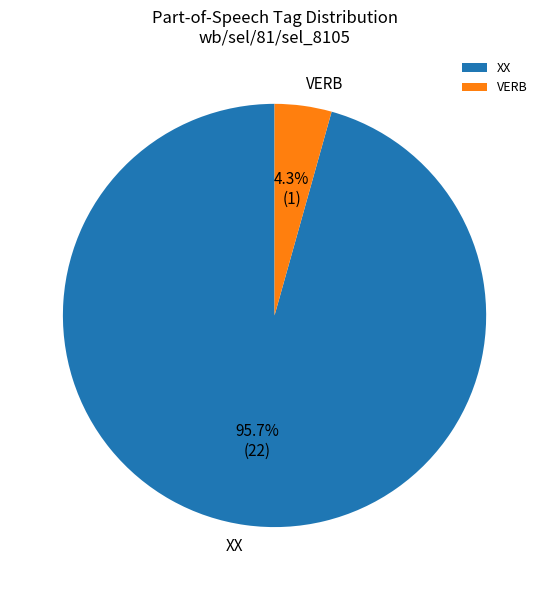

Rank the categories by value from highest to lowest.

XX, VERB